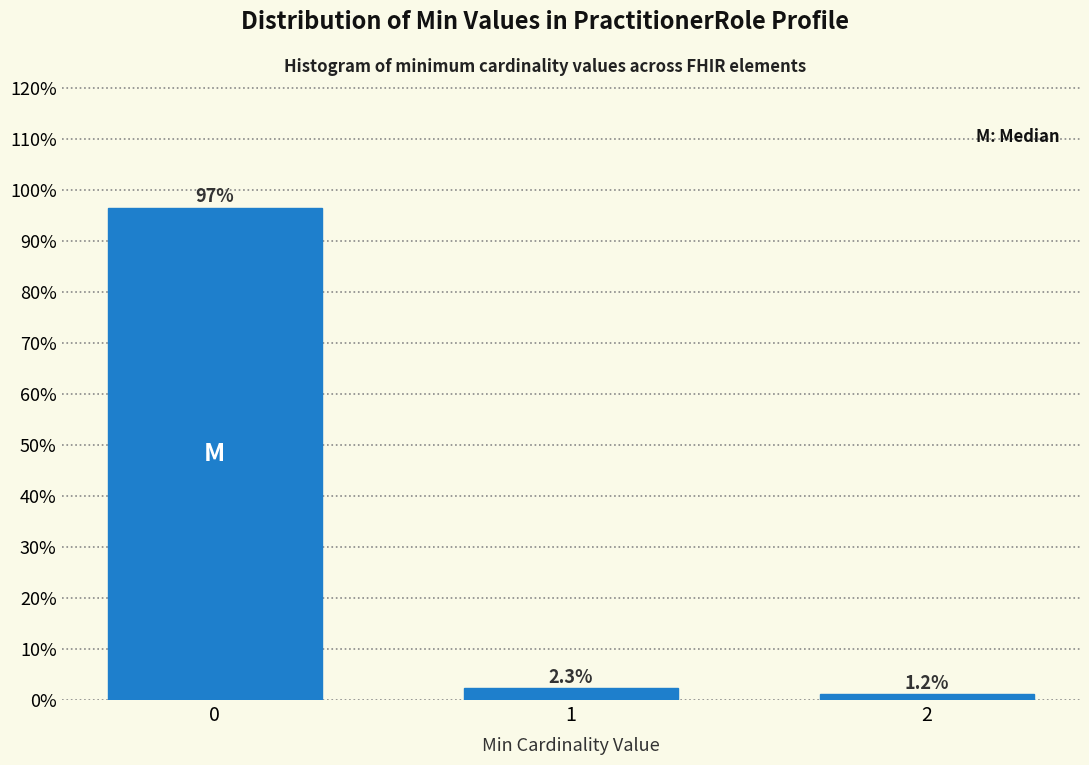

Reading right to left, extract all data points from this chart.

2=1.2	1=2.3	0=96.5